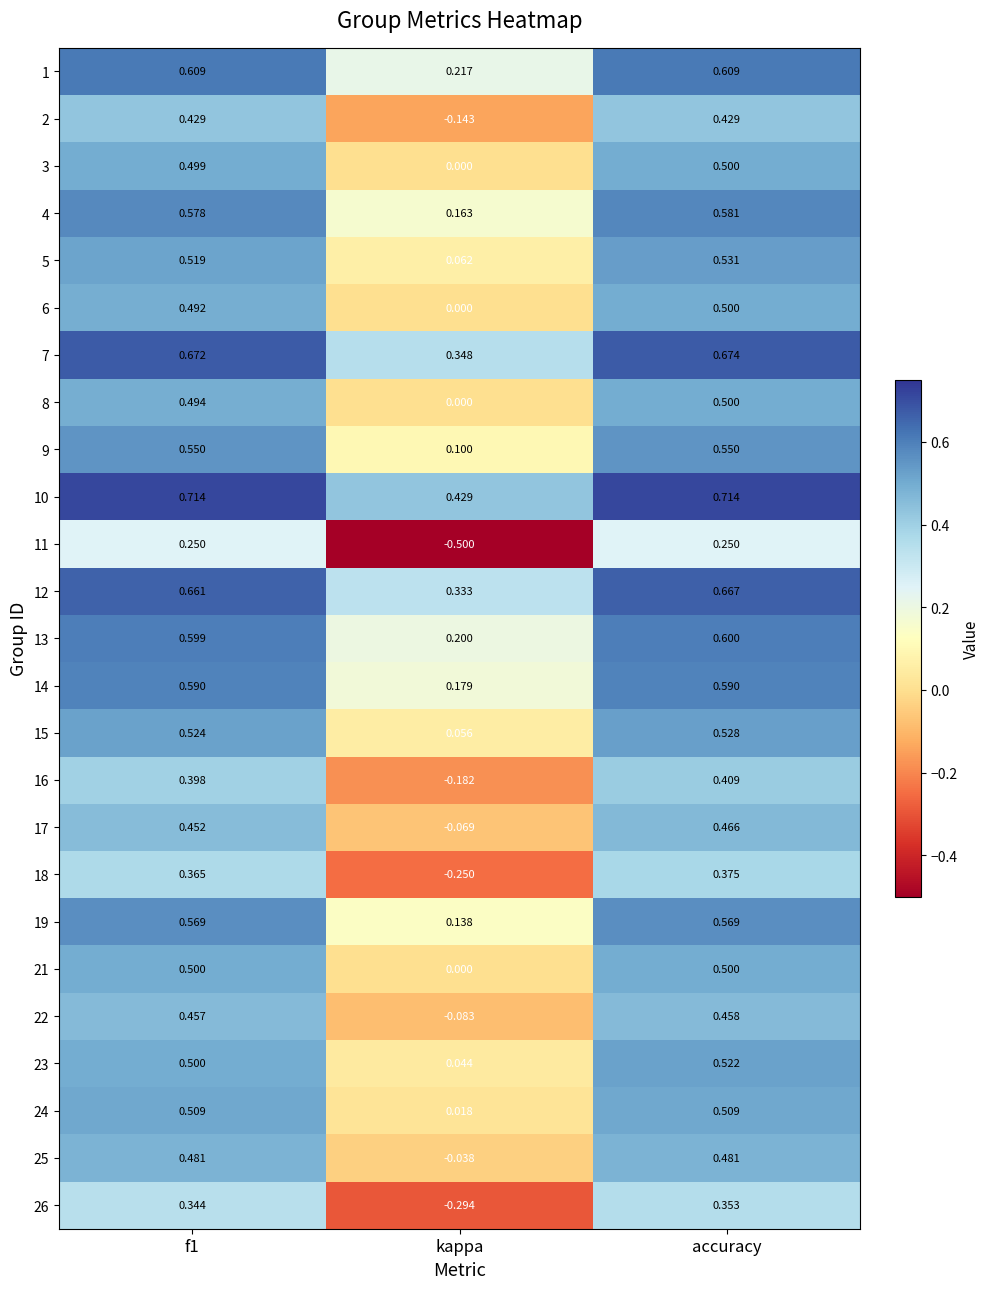

At which category is the sum across all series the highest?

accuracy